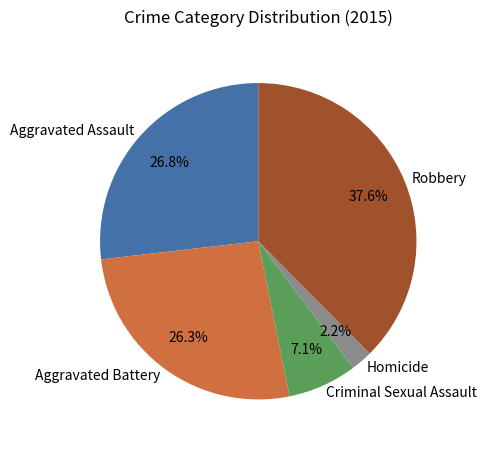

Is Aggravated Battery the majority of the pie?

No